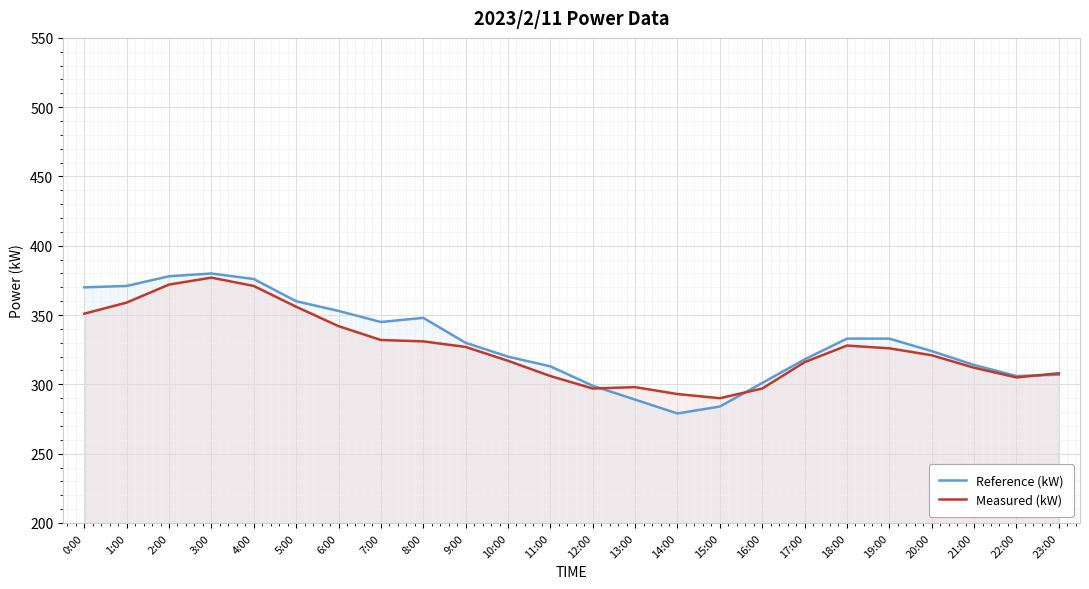

What is the smallest value displayed?

279